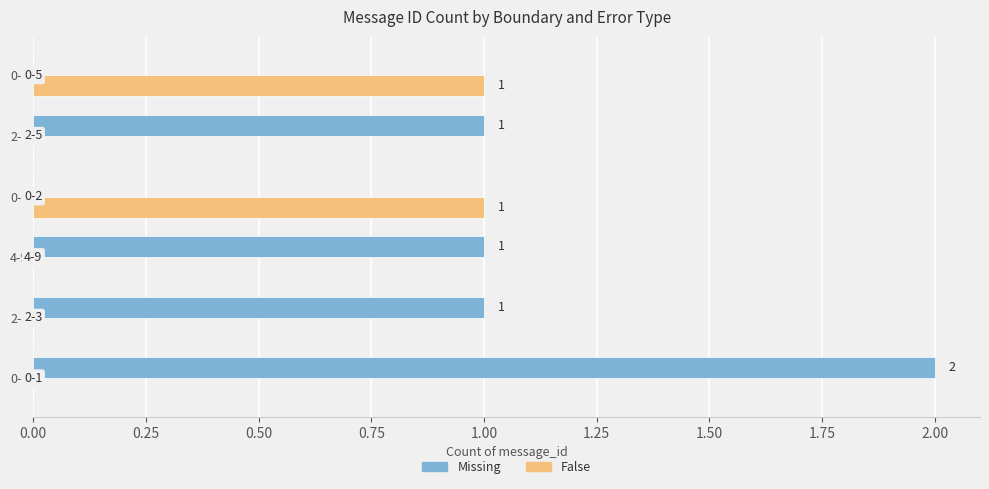

What is the sum of all Missing values?

5